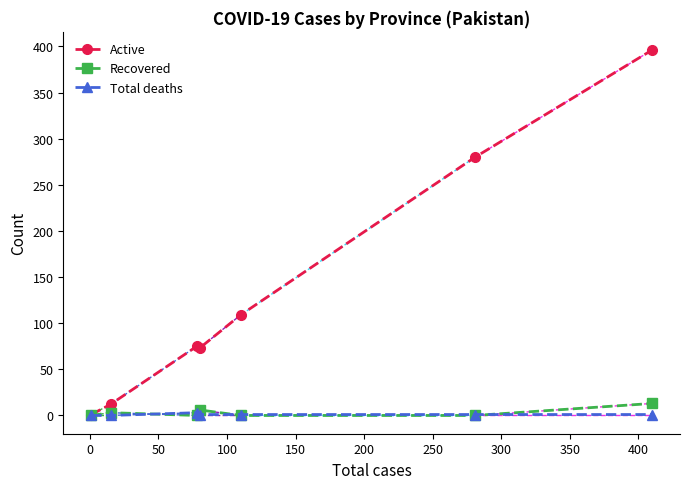

Which series has the largest range (max minus min)?

Active